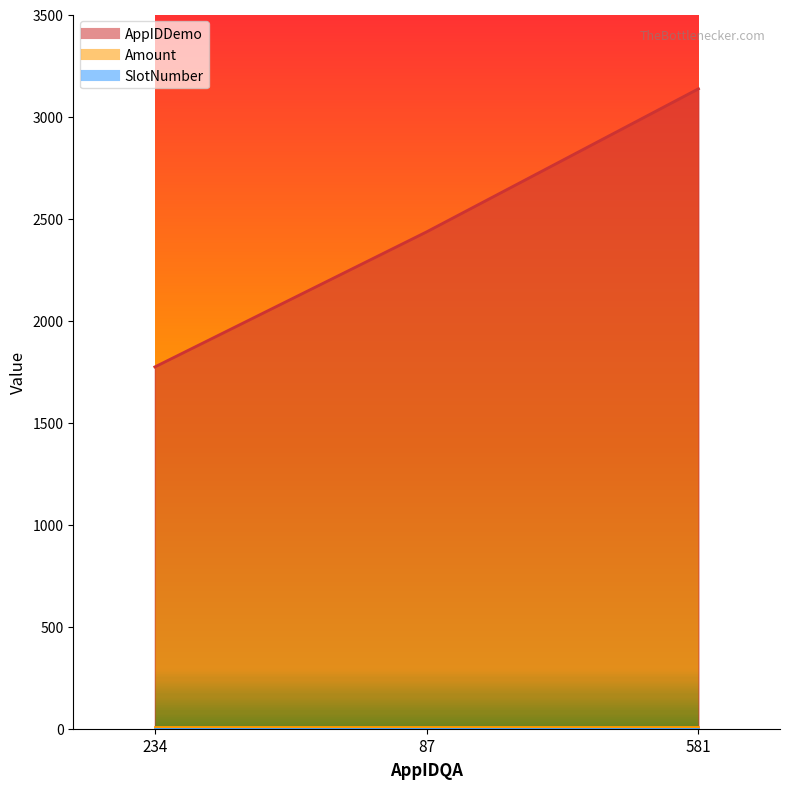

What is the value of the AppIDDemo point at the 2nd from the left?

2435.0